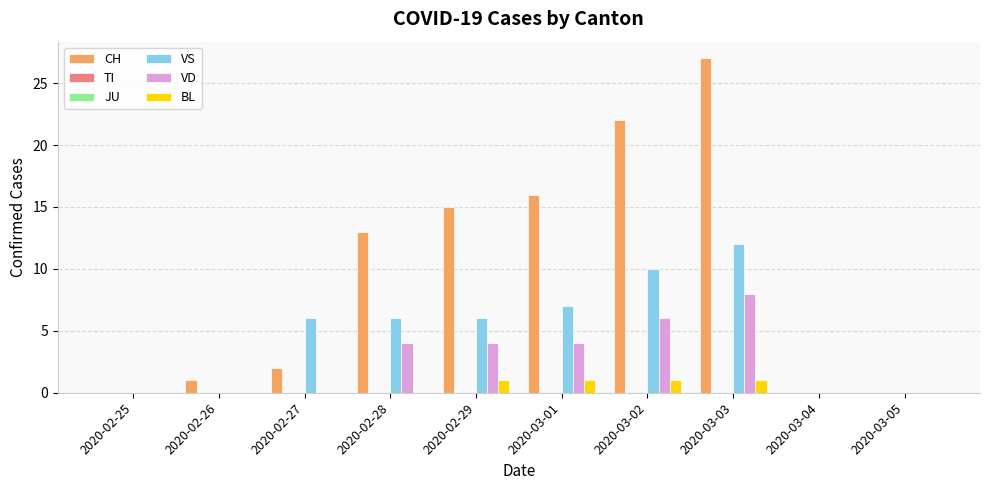

Reading left to right, transcribe all the data shown in this chart.

CH: 2020-02-25=0	2020-02-26=1	2020-02-27=2	2020-02-28=13	2020-02-29=15	2020-03-01=16	2020-03-02=22	2020-03-03=27	2020-03-04=0	2020-03-05=0
TI: 2020-02-25=0	2020-02-26=0	2020-02-27=0	2020-02-28=0	2020-02-29=0	2020-03-01=0	2020-03-02=0	2020-03-03=0	2020-03-04=0	2020-03-05=0
JU: 2020-02-25=0	2020-02-26=0	2020-02-27=0	2020-02-28=0	2020-02-29=0	2020-03-01=0	2020-03-02=0	2020-03-03=0	2020-03-04=0	2020-03-05=0
VS: 2020-02-25=0	2020-02-26=0	2020-02-27=6	2020-02-28=6	2020-02-29=6	2020-03-01=7	2020-03-02=10	2020-03-03=12	2020-03-04=0	2020-03-05=0
VD: 2020-02-25=0	2020-02-26=0	2020-02-27=0	2020-02-28=4	2020-02-29=4	2020-03-01=4	2020-03-02=6	2020-03-03=8	2020-03-04=0	2020-03-05=0
BL: 2020-02-25=0	2020-02-26=0	2020-02-27=0	2020-02-28=0	2020-02-29=1	2020-03-01=1	2020-03-02=1	2020-03-03=1	2020-03-04=0	2020-03-05=0